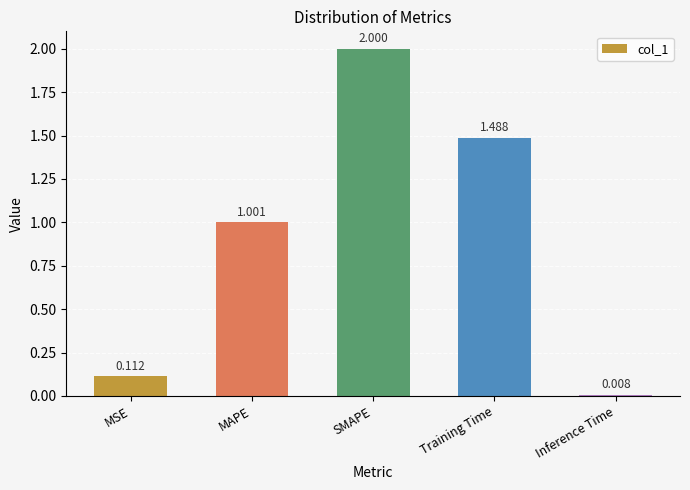

At which label is the value closest to 1?

MAPE